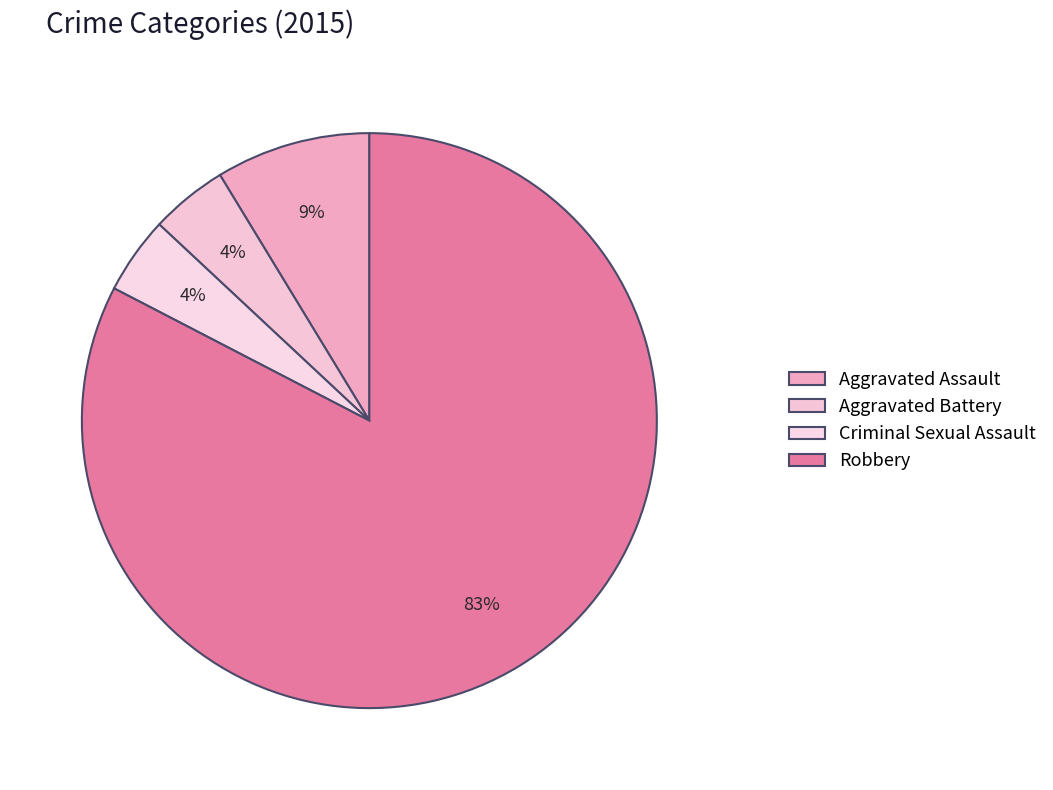

Does Criminal Sexual Assault represent more than half of the total?

No